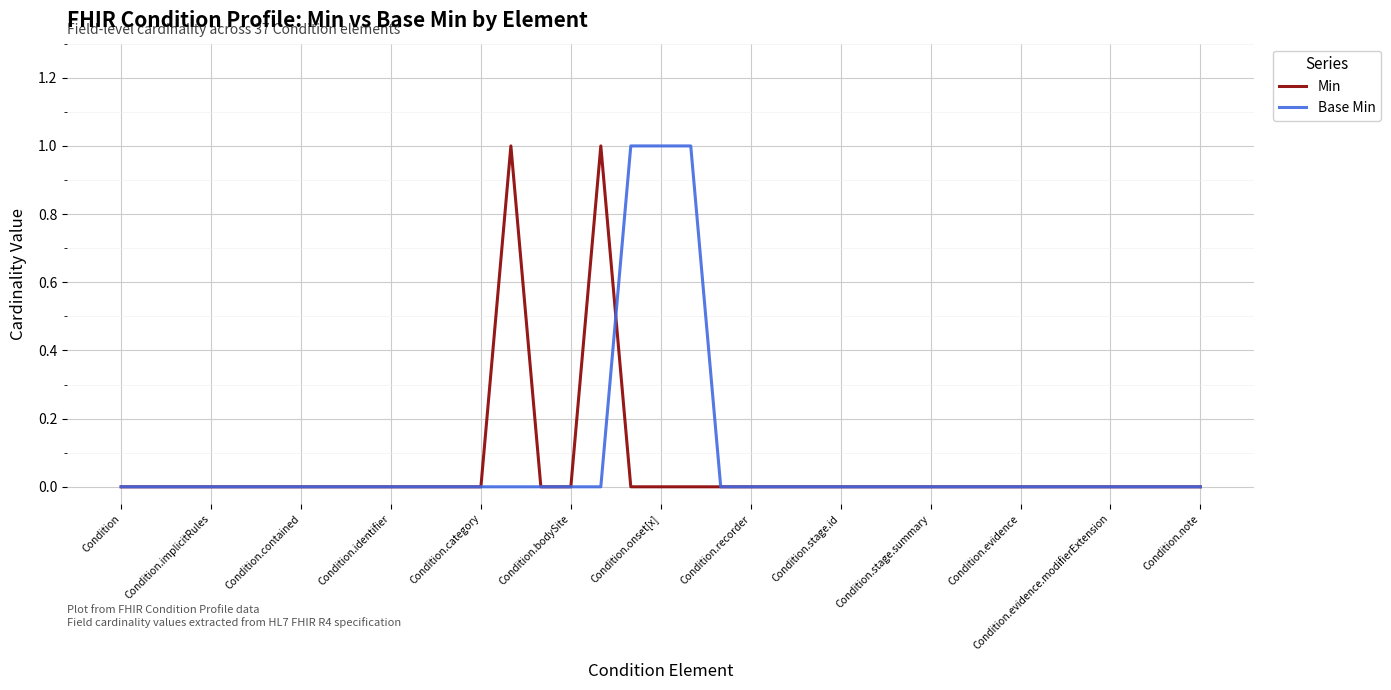

What is the sum of all Base Min values?

3